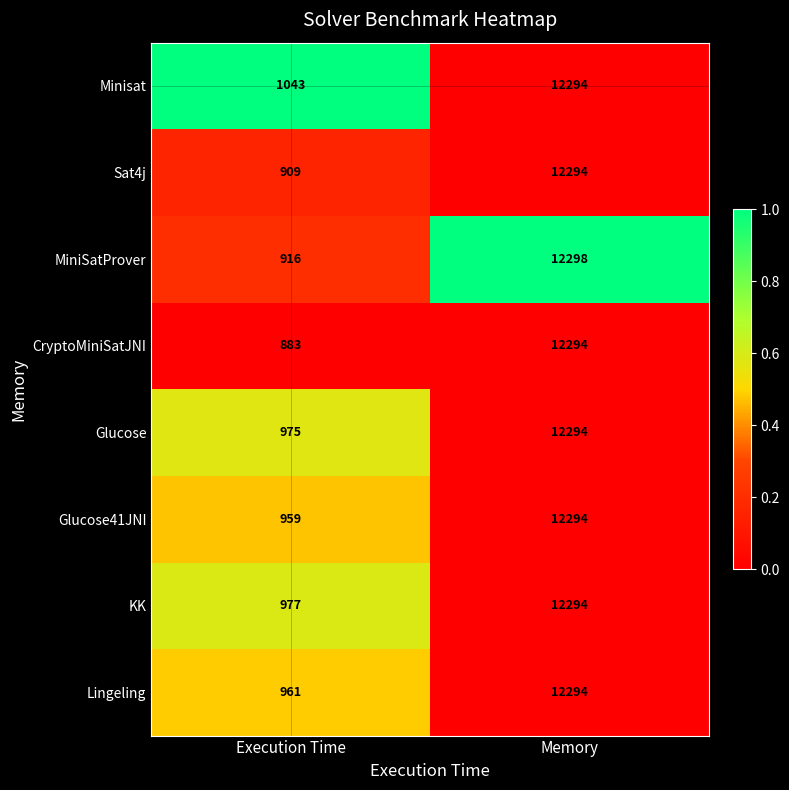

Which series has the widest spread of values?

CryptoMiniSatJNI